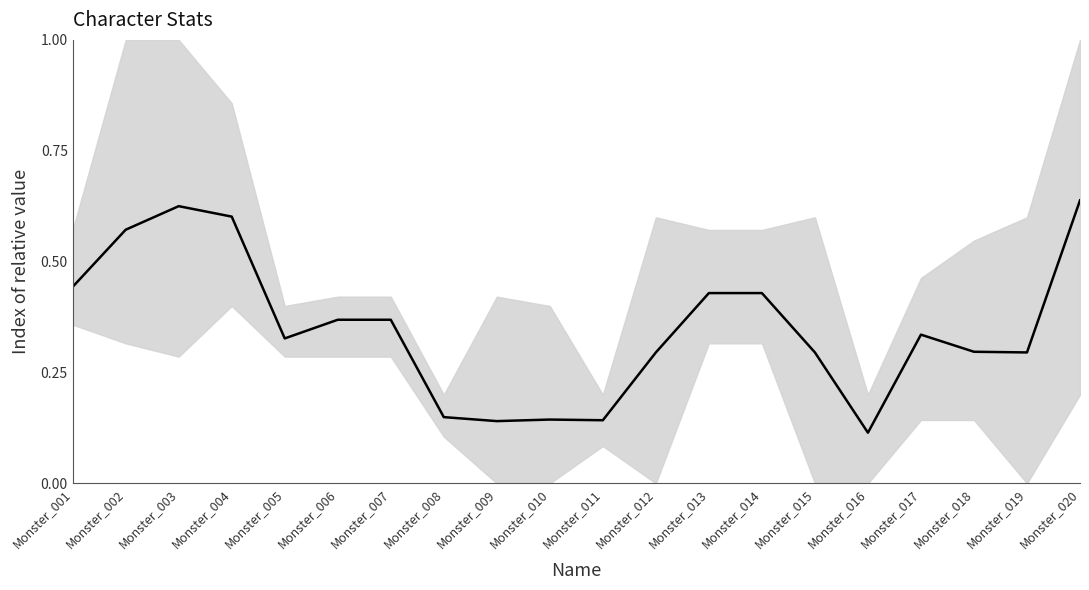

What is the value of the 10th point from the left?

0.1